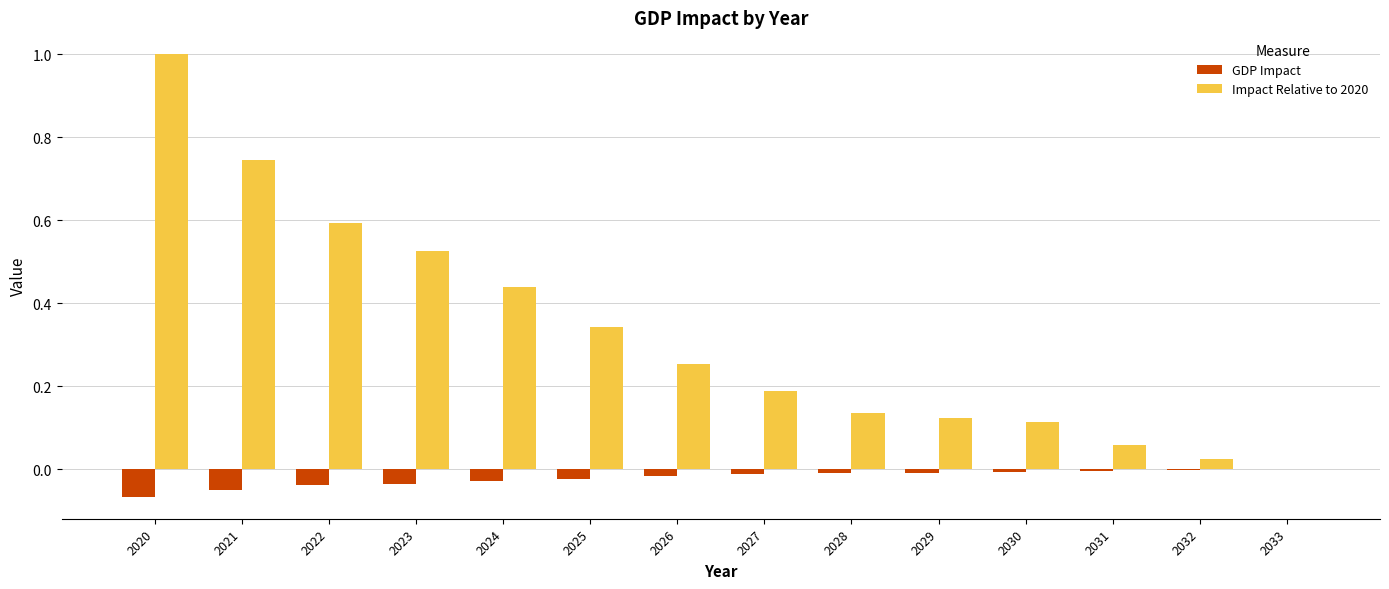

At which label does Impact Relative to 2020 reach its peak?

2020